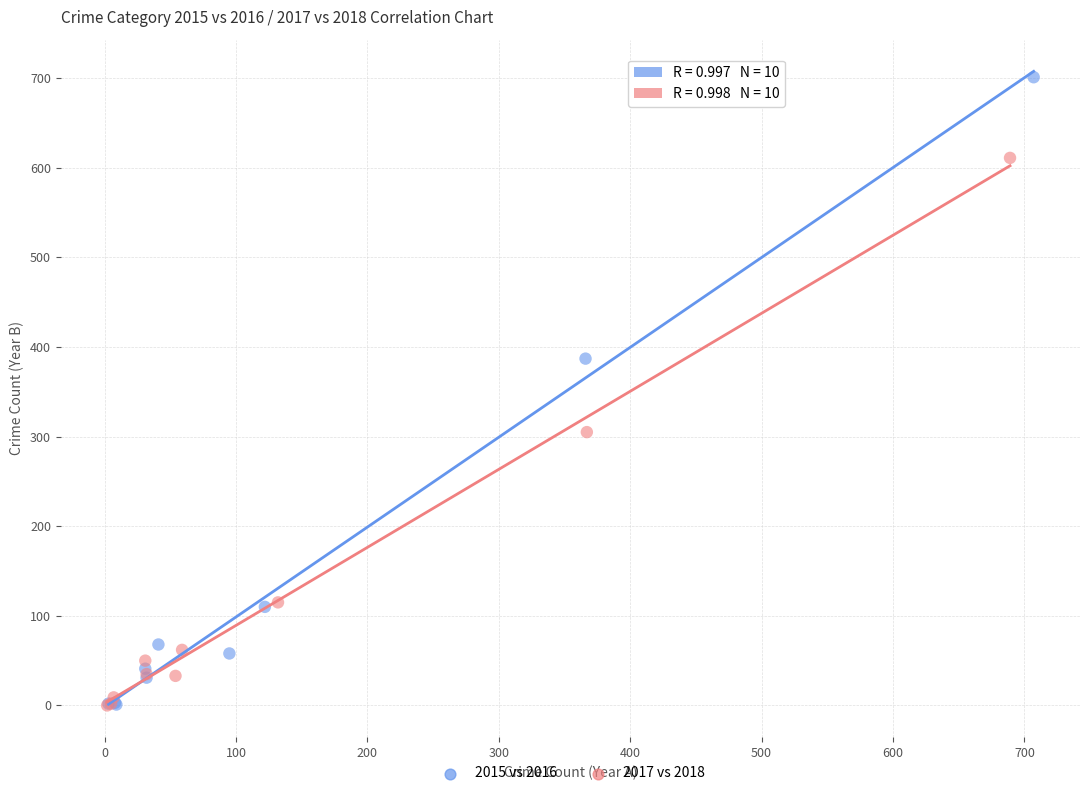

Which series has the widest spread of Y values?

2015 vs 2016